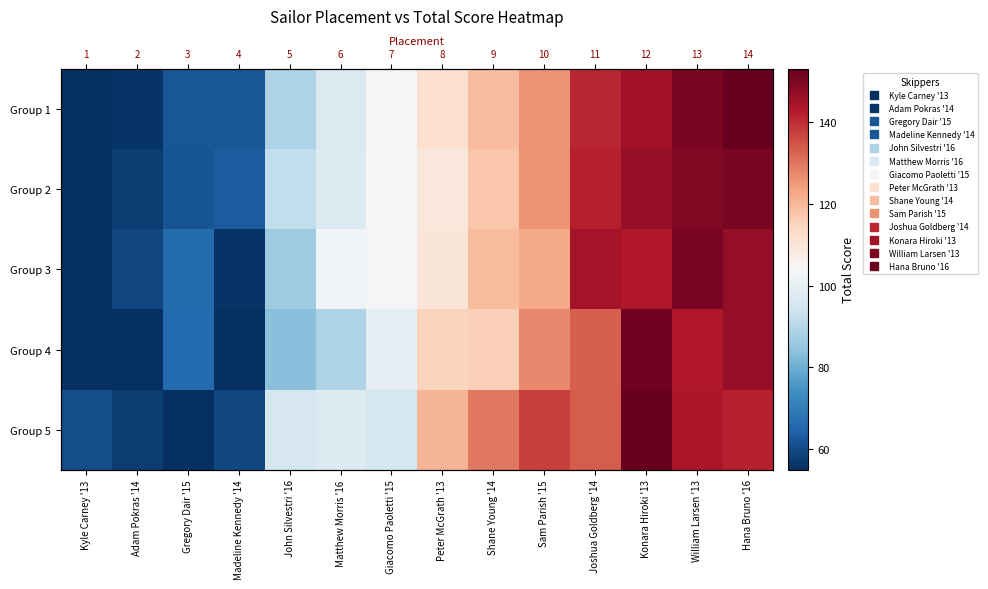

What is the smallest value displayed?

46.9